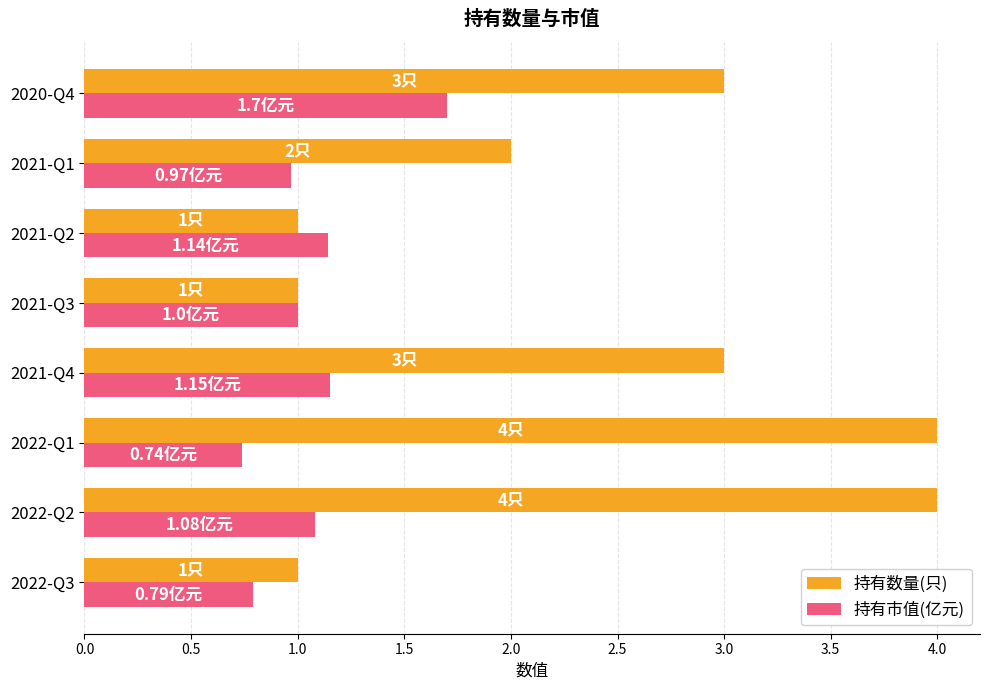

Which series has the largest total across all categories?

持有数量(只)